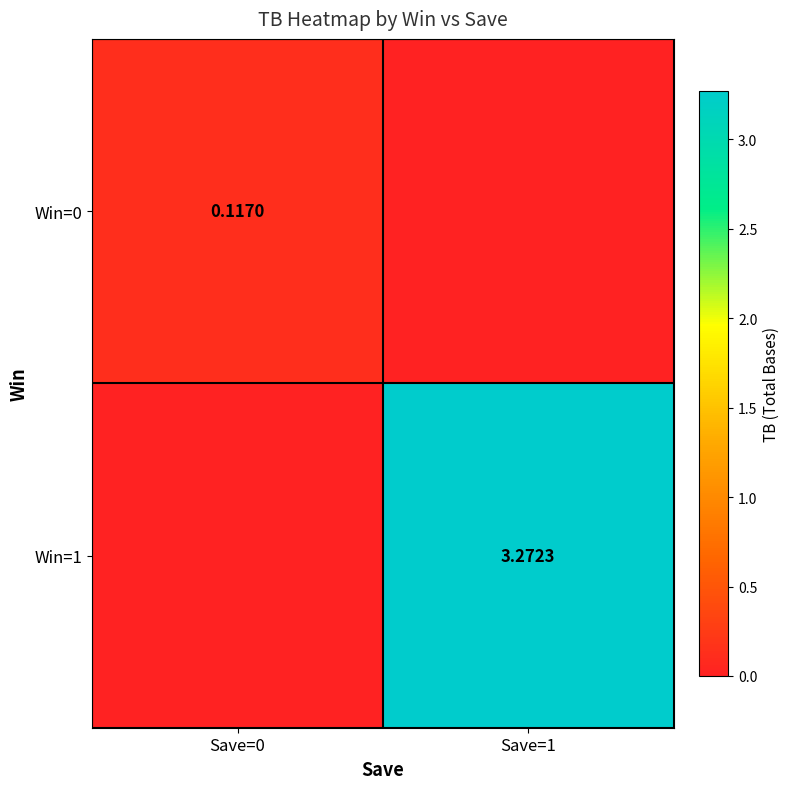

List the labels in order of Win=1 value, smallest first.

Save=0, Save=1